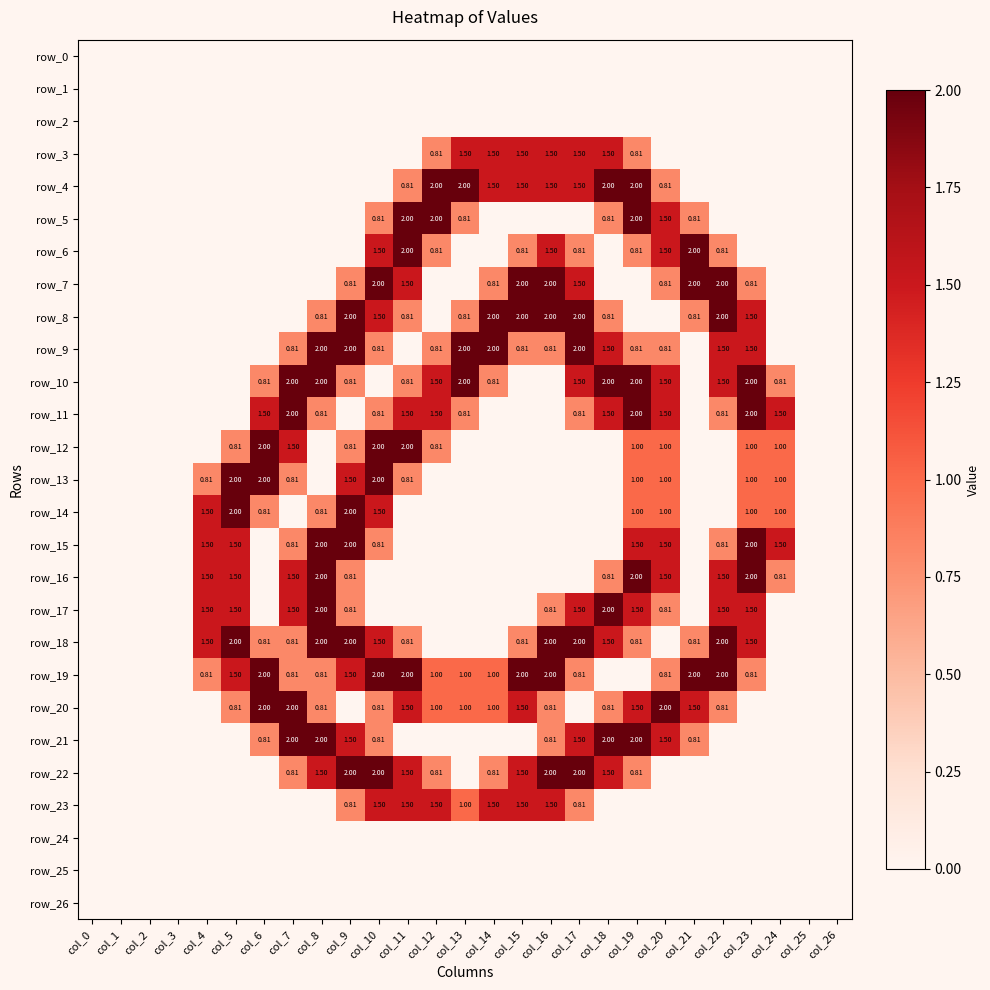

What value does the row_17 series have at col_16?

0.8